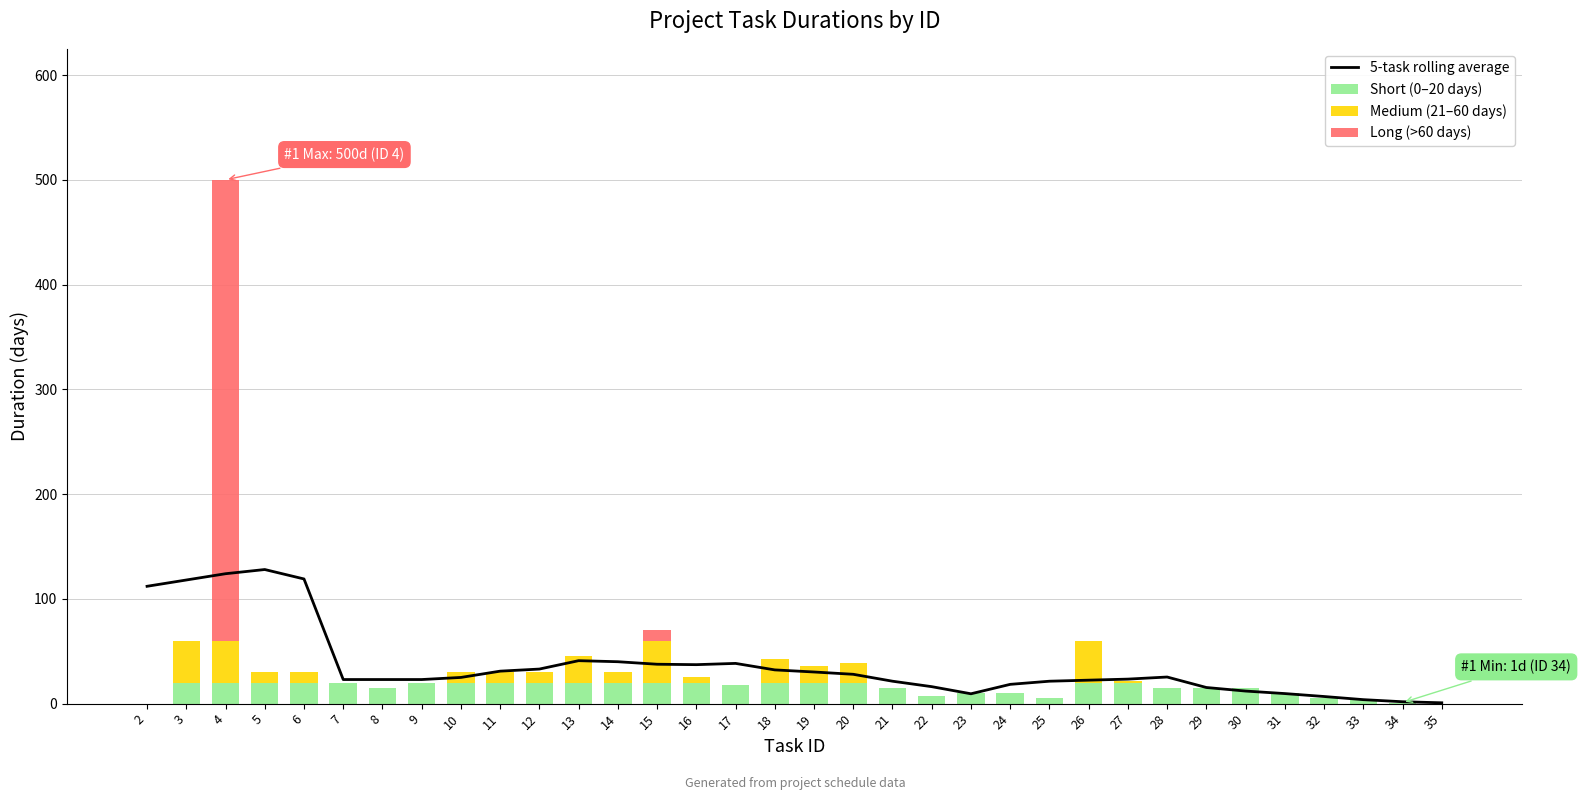

At which label does Long (>60 days) reach its peak?

4